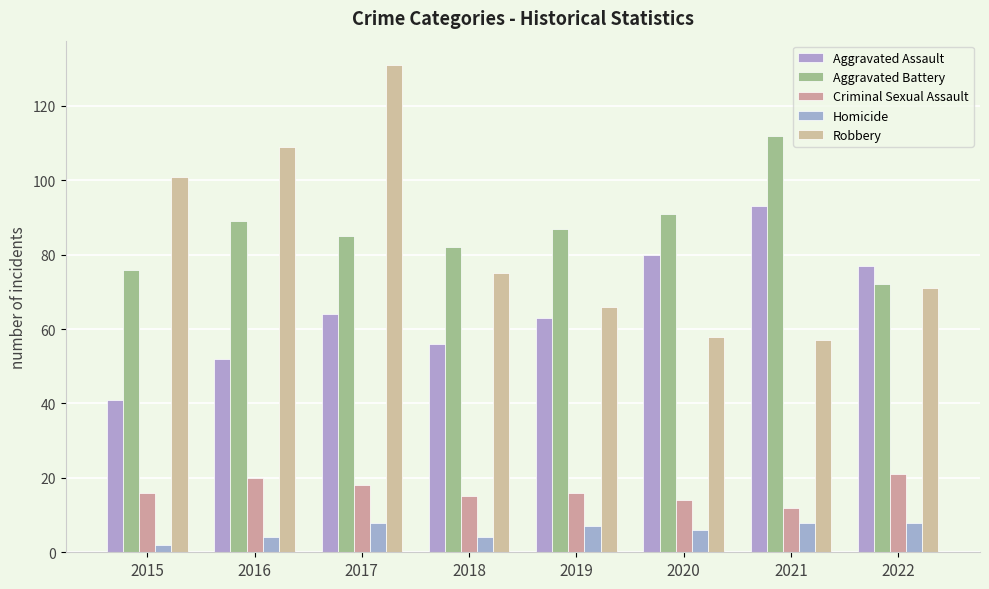

Count the Criminal Sexual Assault values in the range 15 to 20.

5